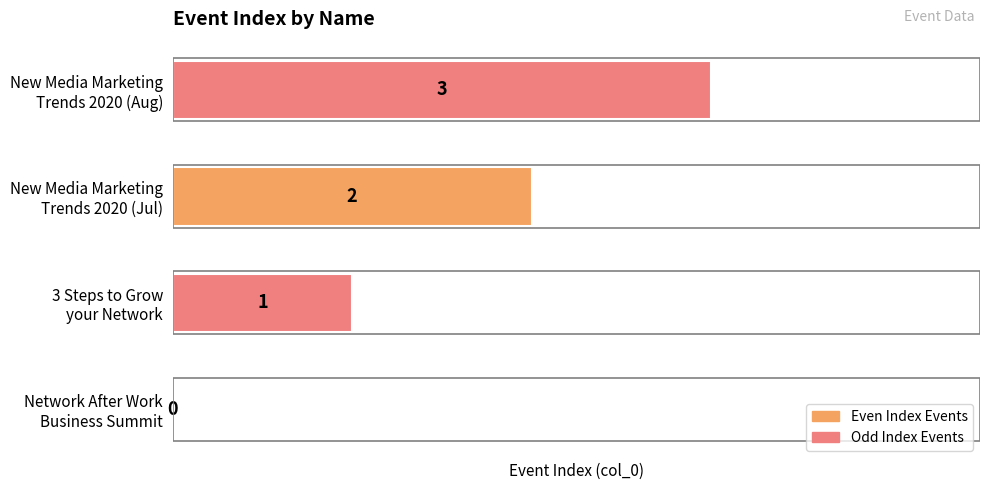

What is the sum of all values?

6